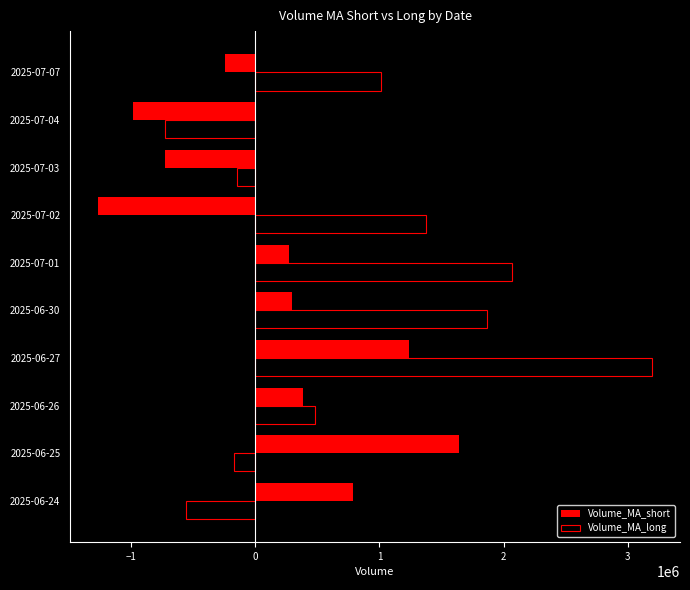

The value of Volume_MA_long at 2025-07-03 is -150273.0. True or false?

True